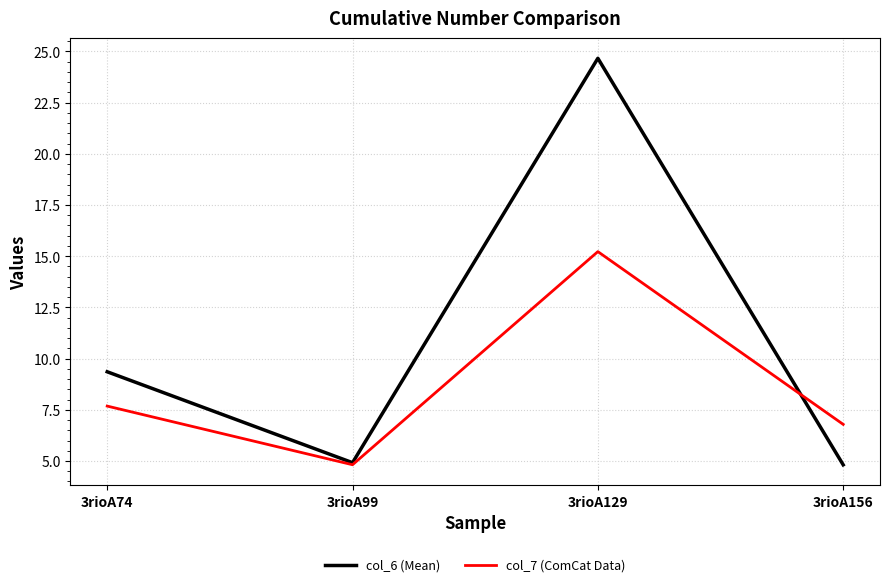

In col_6 (Mean), how many points are higher than both neighbors (excluding endpoints)?

1